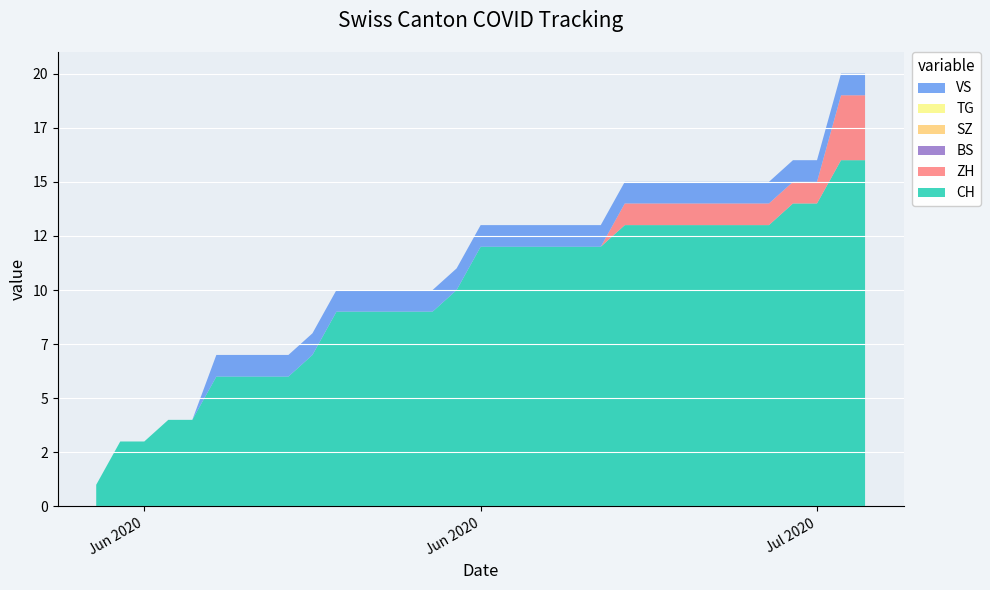

Reading left to right, transcribe all the data shown in this chart.

CH: 2020-06-07=1	2020-06-08=3	2020-06-09=3	2020-06-10=4	2020-06-11=4	2020-06-12=6	2020-06-13=6	2020-06-14=6	2020-06-15=6	2020-06-16=7	2020-06-17=9	2020-06-18=9	2020-06-19=9	2020-06-20=9	2020-06-21=9	2020-06-22=10	2020-06-23=12	2020-06-24=12	2020-06-25=12	2020-06-26=12	2020-06-27=12	2020-06-28=12	2020-06-29=13	2020-06-30=13	2020-07-01=13	2020-07-02=13	2020-07-03=13	2020-07-04=13	2020-07-05=13	2020-07-06=14	2020-07-07=14	2020-07-08=16	2020-07-09=16
ZH: 2020-06-07=0	2020-06-08=0	2020-06-09=0	2020-06-10=0	2020-06-11=0	2020-06-12=0	2020-06-13=0	2020-06-14=0	2020-06-15=0	2020-06-16=0	2020-06-17=0	2020-06-18=0	2020-06-19=0	2020-06-20=0	2020-06-21=0	2020-06-22=0	2020-06-23=0	2020-06-24=0	2020-06-25=0	2020-06-26=0	2020-06-27=0	2020-06-28=0	2020-06-29=1	2020-06-30=1	2020-07-01=1	2020-07-02=1	2020-07-03=1	2020-07-04=1	2020-07-05=1	2020-07-06=1	2020-07-07=1	2020-07-08=3	2020-07-09=3
BS: 2020-06-07=0	2020-06-08=0	2020-06-09=0	2020-06-10=0	2020-06-11=0	2020-06-12=0	2020-06-13=0	2020-06-14=0	2020-06-15=0	2020-06-16=0	2020-06-17=0	2020-06-18=0	2020-06-19=0	2020-06-20=0	2020-06-21=0	2020-06-22=0	2020-06-23=0	2020-06-24=0	2020-06-25=0	2020-06-26=0	2020-06-27=0	2020-06-28=0	2020-06-29=0	2020-06-30=0	2020-07-01=0	2020-07-02=0	2020-07-03=0	2020-07-04=0	2020-07-05=0	2020-07-06=0	2020-07-07=0	2020-07-08=0	2020-07-09=0
SZ: 2020-06-07=0	2020-06-08=0	2020-06-09=0	2020-06-10=0	2020-06-11=0	2020-06-12=0	2020-06-13=0	2020-06-14=0	2020-06-15=0	2020-06-16=0	2020-06-17=0	2020-06-18=0	2020-06-19=0	2020-06-20=0	2020-06-21=0	2020-06-22=0	2020-06-23=0	2020-06-24=0	2020-06-25=0	2020-06-26=0	2020-06-27=0	2020-06-28=0	2020-06-29=0	2020-06-30=0	2020-07-01=0	2020-07-02=0	2020-07-03=0	2020-07-04=0	2020-07-05=0	2020-07-06=0	2020-07-07=0	2020-07-08=0	2020-07-09=0
TG: 2020-06-07=0	2020-06-08=0	2020-06-09=0	2020-06-10=0	2020-06-11=0	2020-06-12=0	2020-06-13=0	2020-06-14=0	2020-06-15=0	2020-06-16=0	2020-06-17=0	2020-06-18=0	2020-06-19=0	2020-06-20=0	2020-06-21=0	2020-06-22=0	2020-06-23=0	2020-06-24=0	2020-06-25=0	2020-06-26=0	2020-06-27=0	2020-06-28=0	2020-06-29=0	2020-06-30=0	2020-07-01=0	2020-07-02=0	2020-07-03=0	2020-07-04=0	2020-07-05=0	2020-07-06=0	2020-07-07=0	2020-07-08=0	2020-07-09=0
VS: 2020-06-07=0	2020-06-08=0	2020-06-09=0	2020-06-10=0	2020-06-11=0	2020-06-12=1	2020-06-13=1	2020-06-14=1	2020-06-15=1	2020-06-16=1	2020-06-17=1	2020-06-18=1	2020-06-19=1	2020-06-20=1	2020-06-21=1	2020-06-22=1	2020-06-23=1	2020-06-24=1	2020-06-25=1	2020-06-26=1	2020-06-27=1	2020-06-28=1	2020-06-29=1	2020-06-30=1	2020-07-01=1	2020-07-02=1	2020-07-03=1	2020-07-04=1	2020-07-05=1	2020-07-06=1	2020-07-07=1	2020-07-08=1	2020-07-09=1